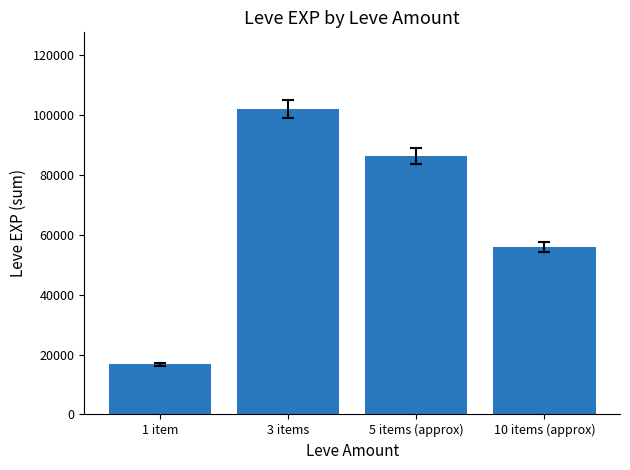

What is the change in value from 1 item to 10 items (approx)?

+39280